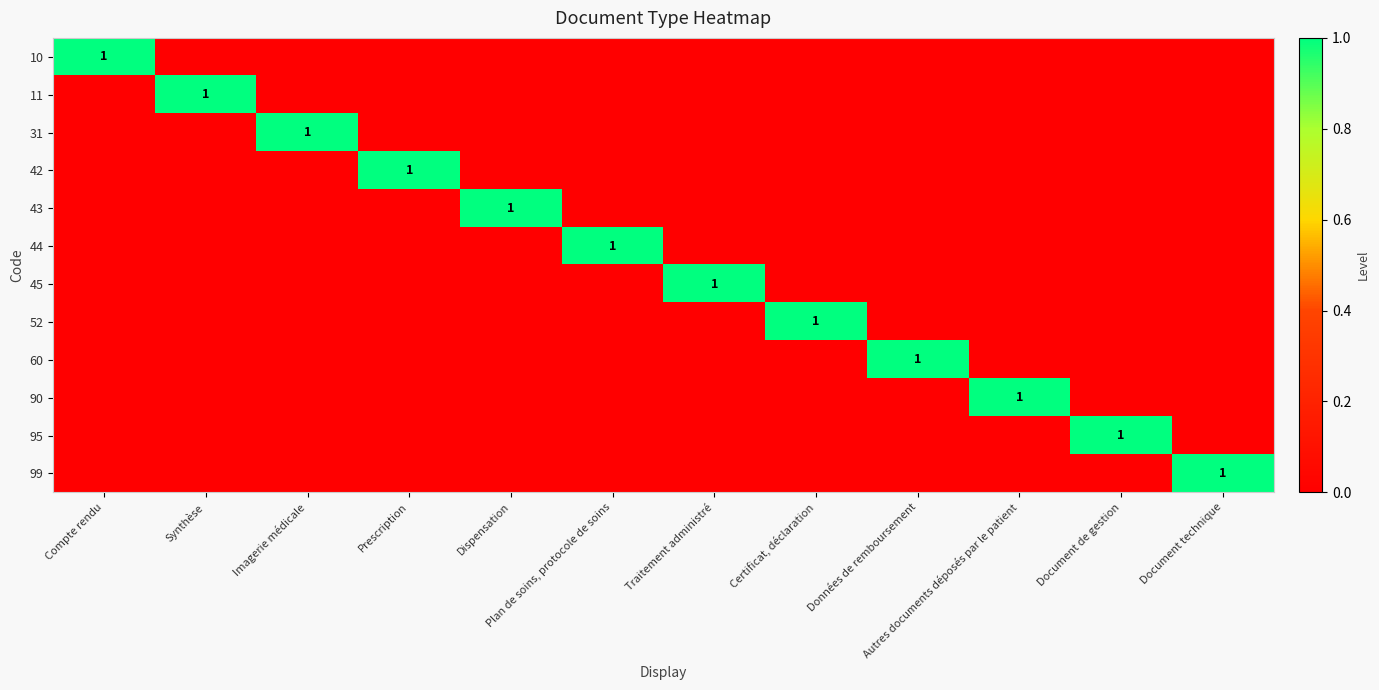

Which category has the highest value in the 42 series?

Prescription